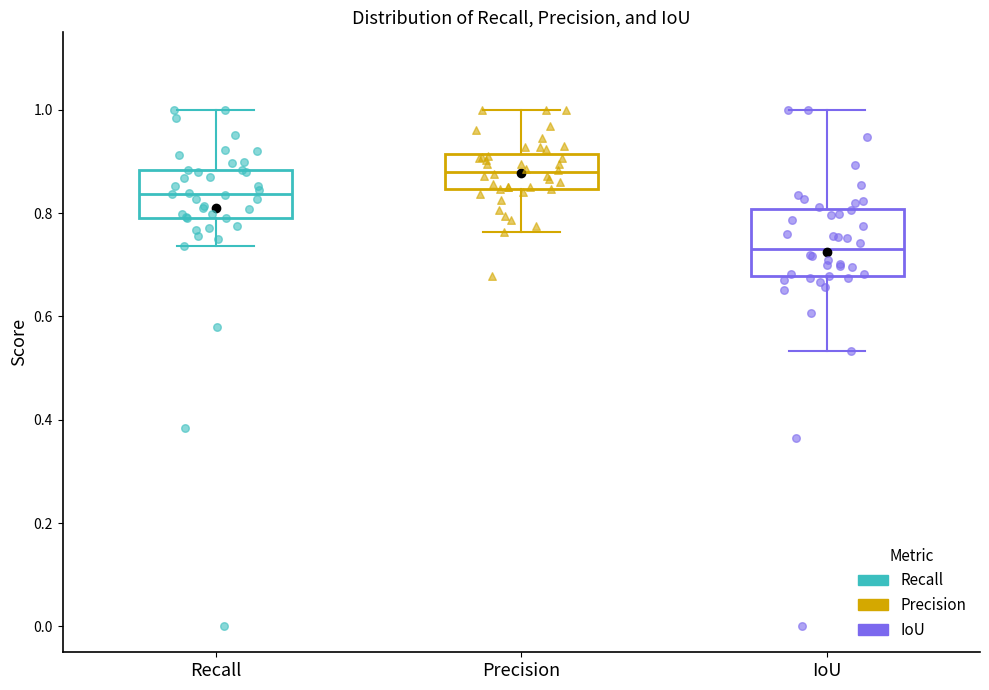

Reading left to right, read every box against the y-axis: the position of its median line, the range the box covers, and the ends of its whiskers. The values are not printed on the chart, so give them approximately, as read against the axis.

Recall: median 0.84, box 0.80 to 0.88, whiskers 0.74 to 1.00
Precision: median 0.88, box 0.84 to 0.92, whiskers 0.76 to 1.00
IoU: median 0.74, box 0.68 to 0.80, whiskers 0.54 to 1.00